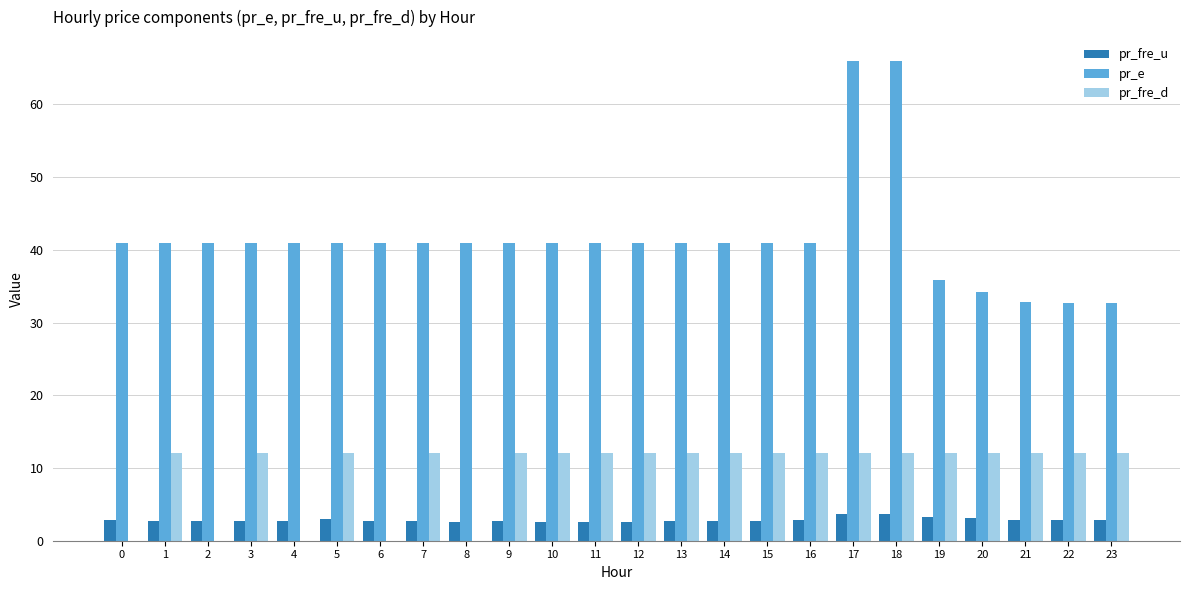

What is the sum of all pr_e values?

996.3